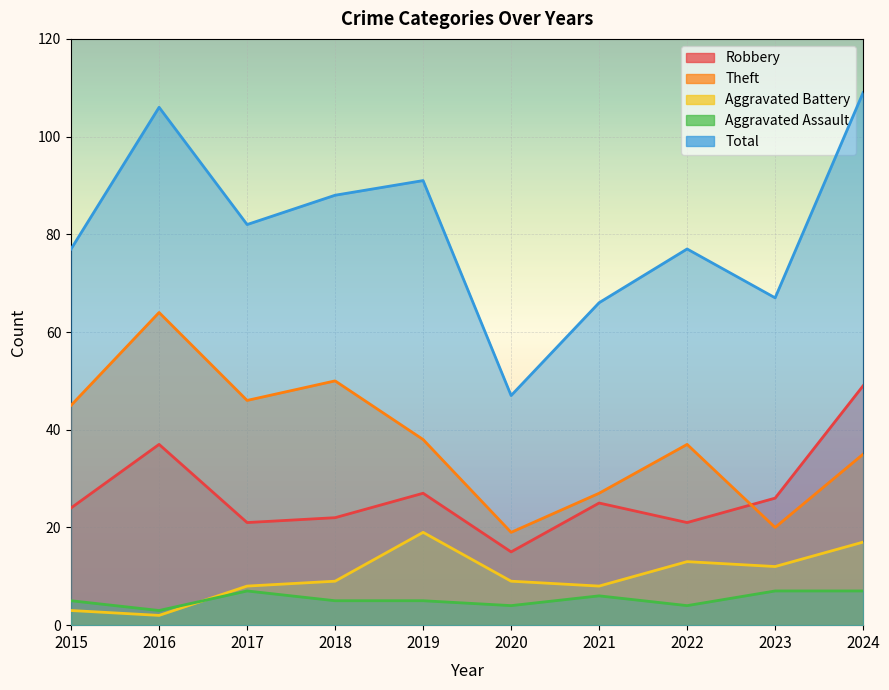

What is the sum of the Aggravated Assault values at 2020 and 2016?

7